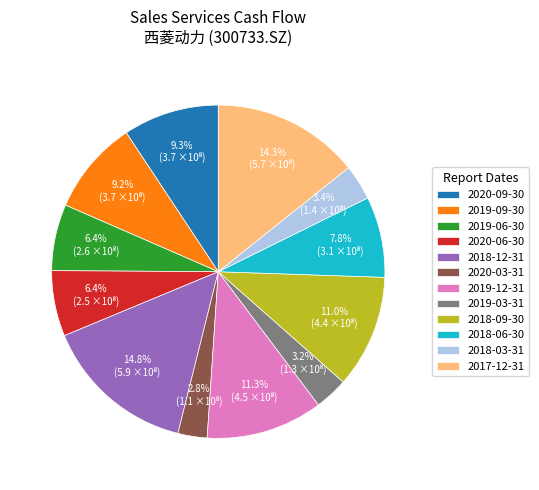

How many slices are in this pie chart?

12